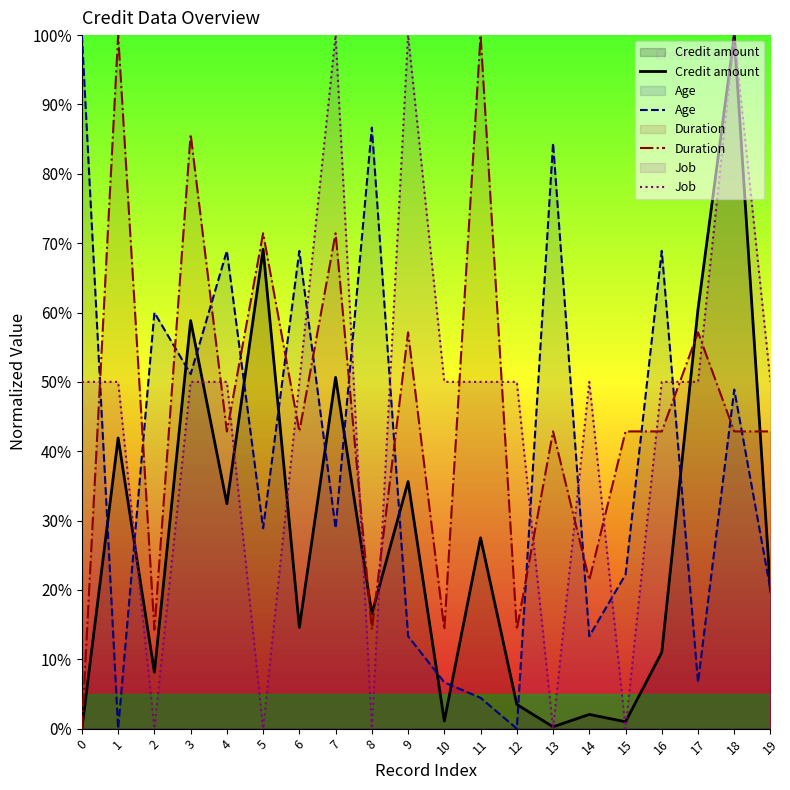

In Age, how many points are higher than both neighbors (excluding endpoints)?

7